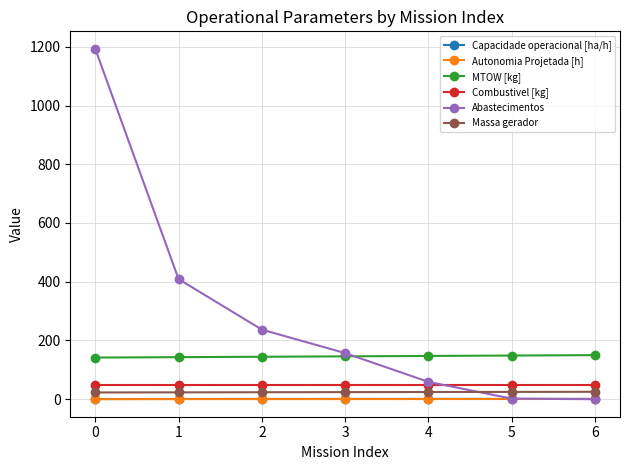

Between 2 and 6, which series saw the biggest shift?

Abastecimentos